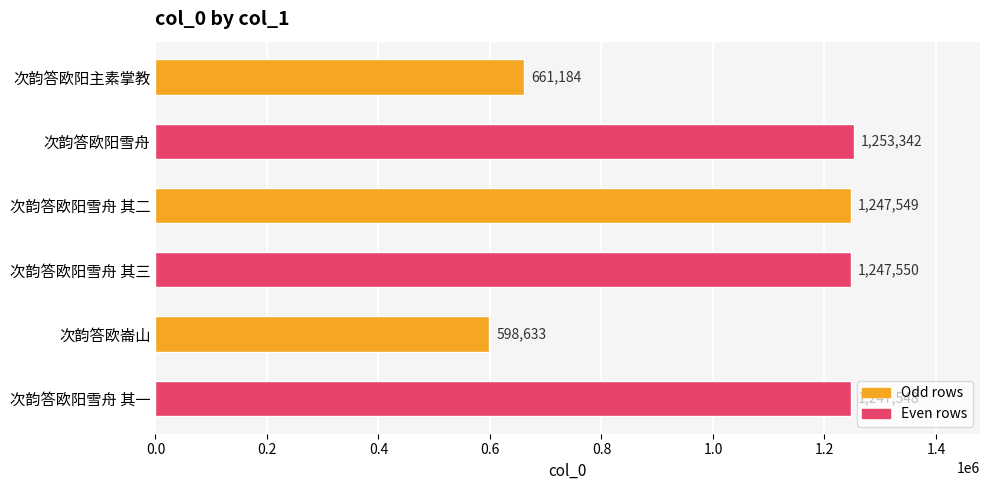

Which category has the highest value across all series?

次韵答欧阳雪舟